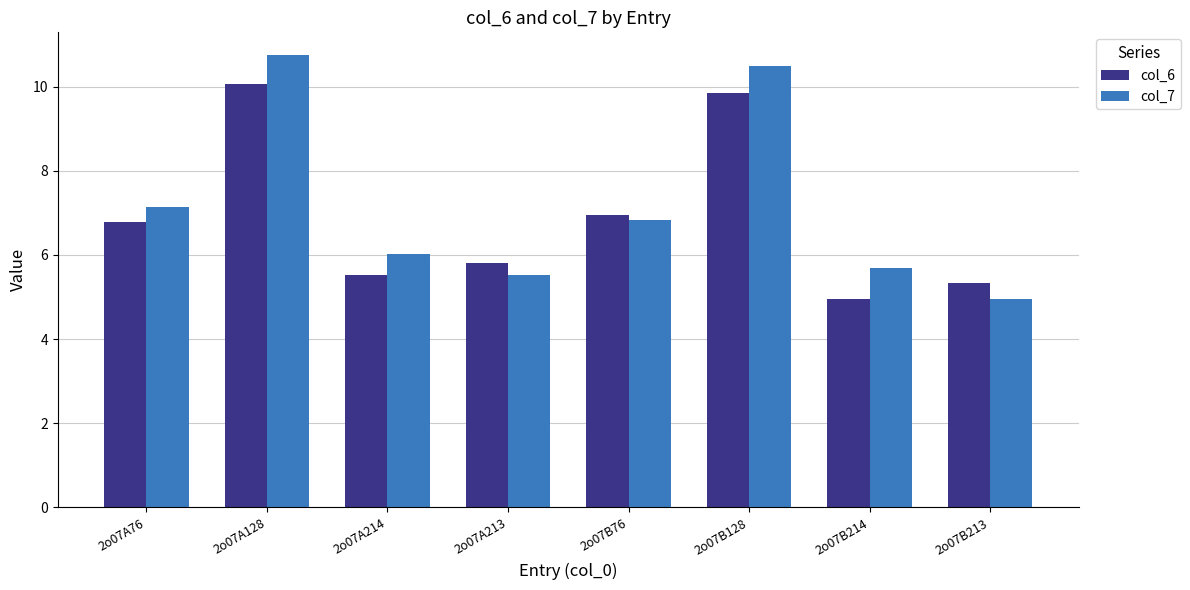

Count the number of data series in this chart.

2